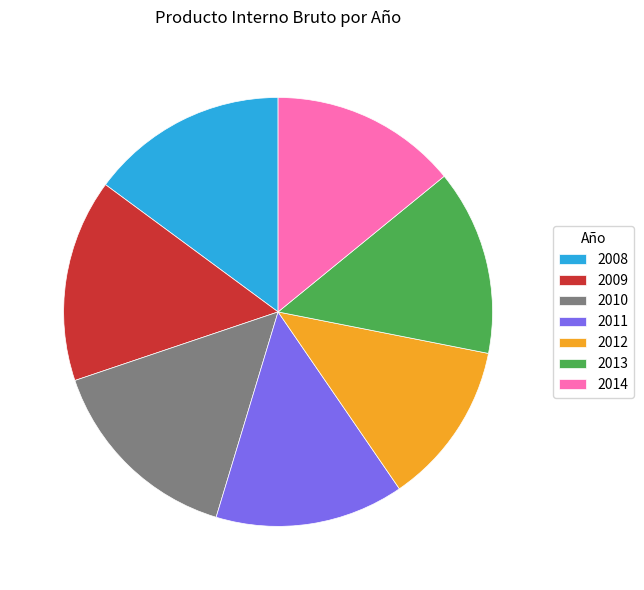

How many segments does this pie chart have?

7